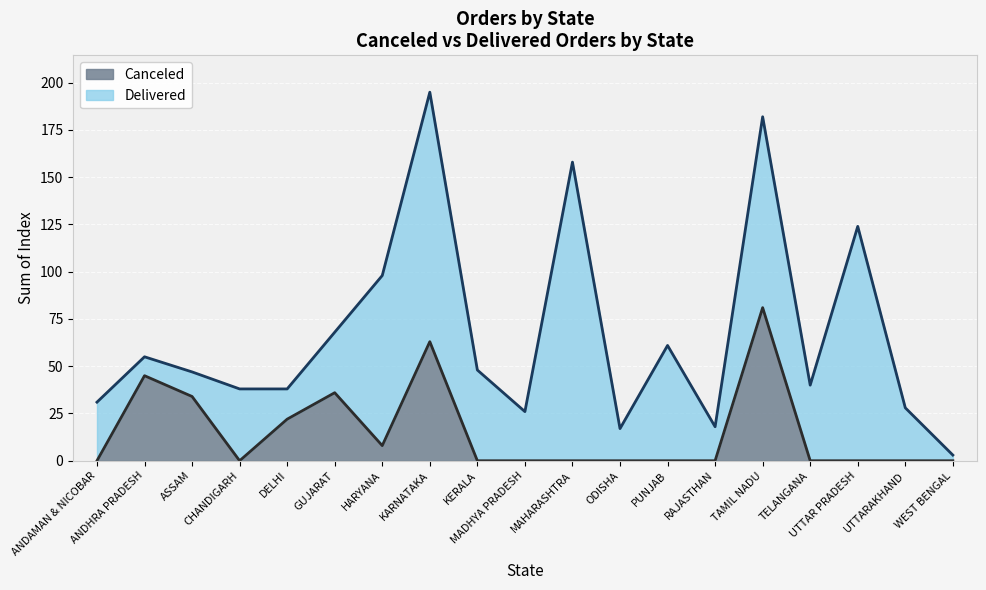

What is the maximum value for Canceled?

81